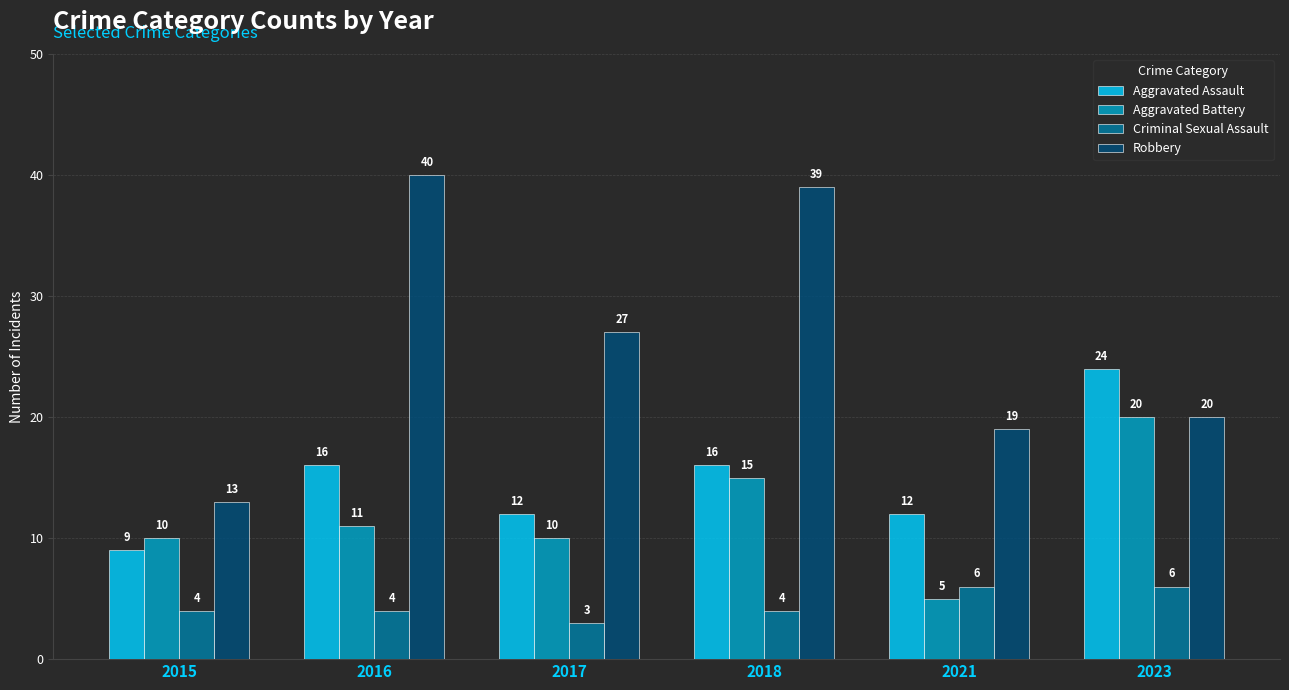

Is the value of Aggravated Assault at 2021 greater than the value of Robbery at 2015?

No